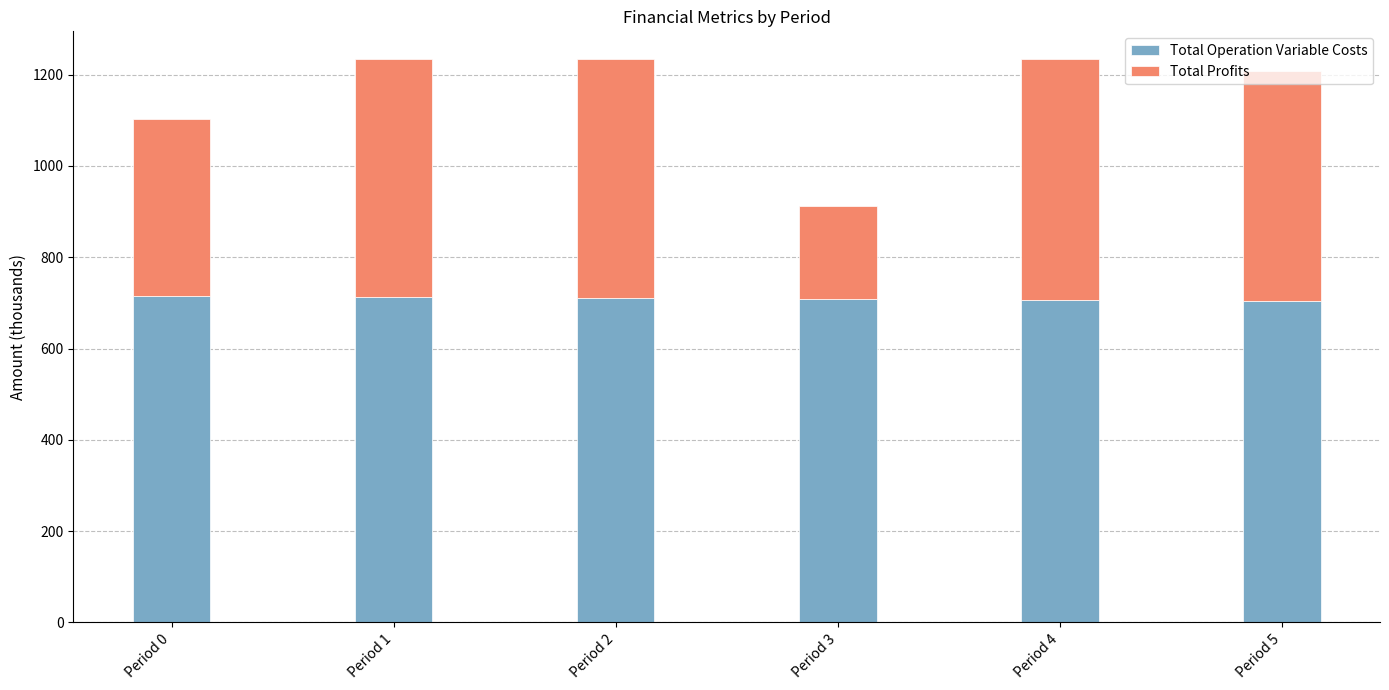

What is the approximate value of Total Operation Variable Costs at Period 1?

711.9